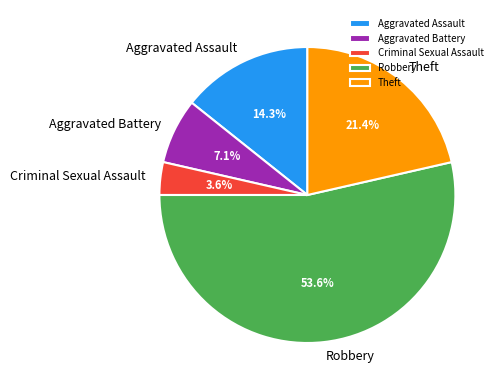

Is Robbery the majority of the pie?

Yes